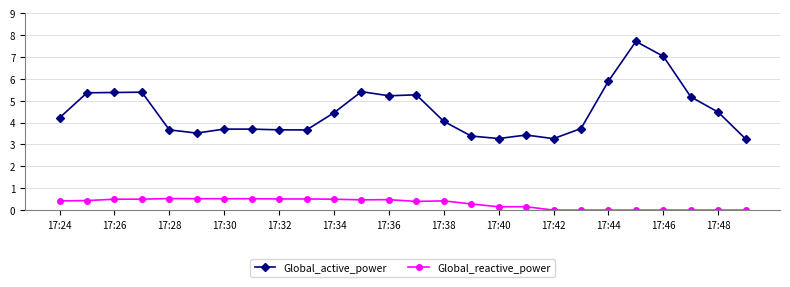

True or false: Global_active_power and Global_reactive_power intersect in this chart.

False